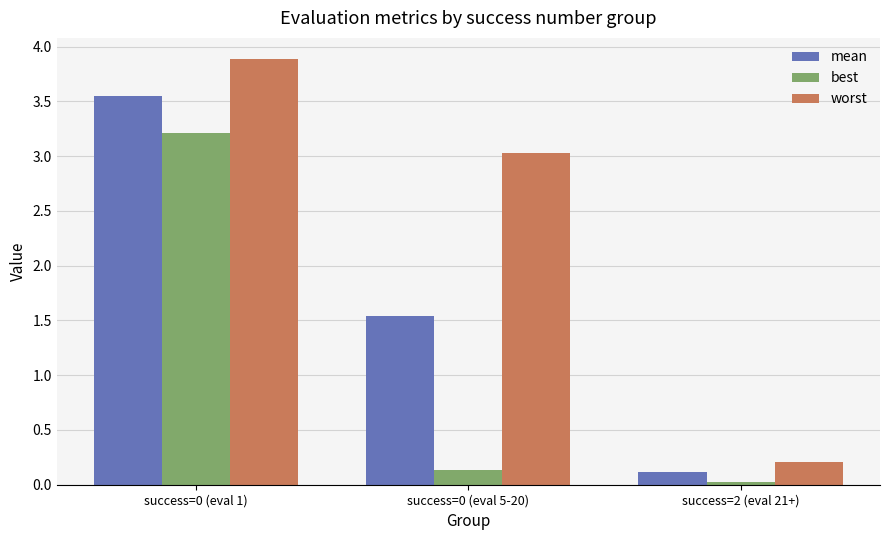

At how many categories does at least one series exceed 3?

2